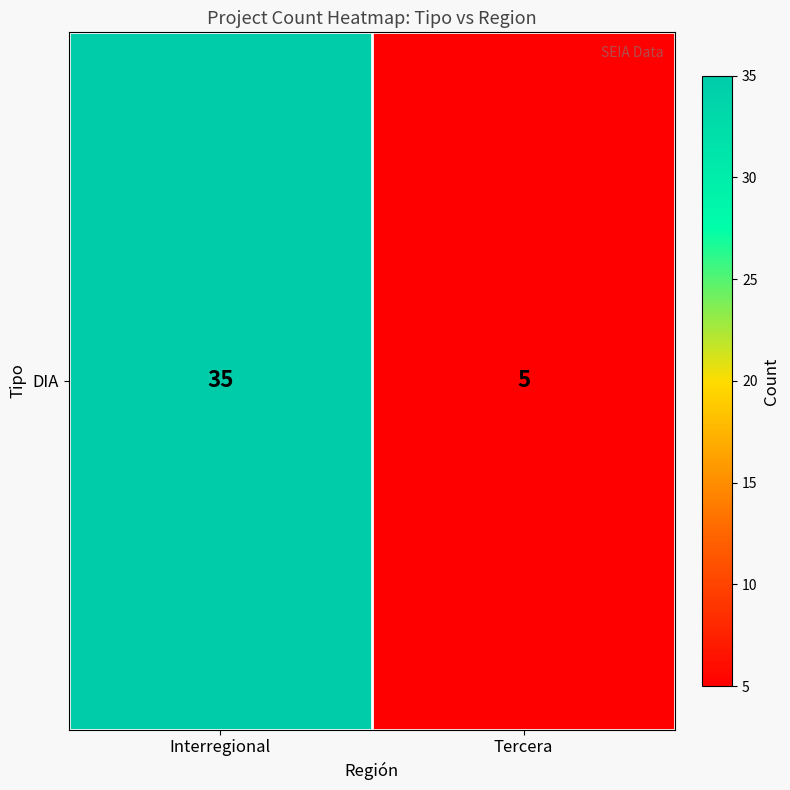

Approximately how many times larger is the value at Interregional compared to Tercera?

7.0